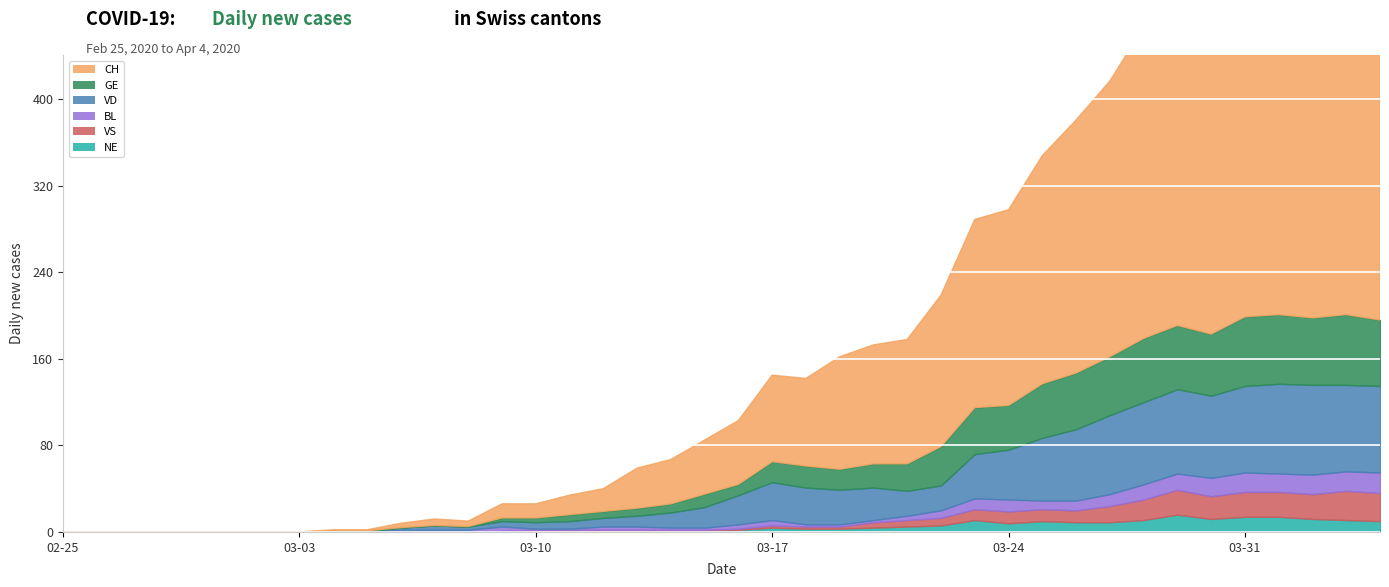

Is the value of BL at 2020-03-31 greater than the value of VD at 2020-03-19?

No